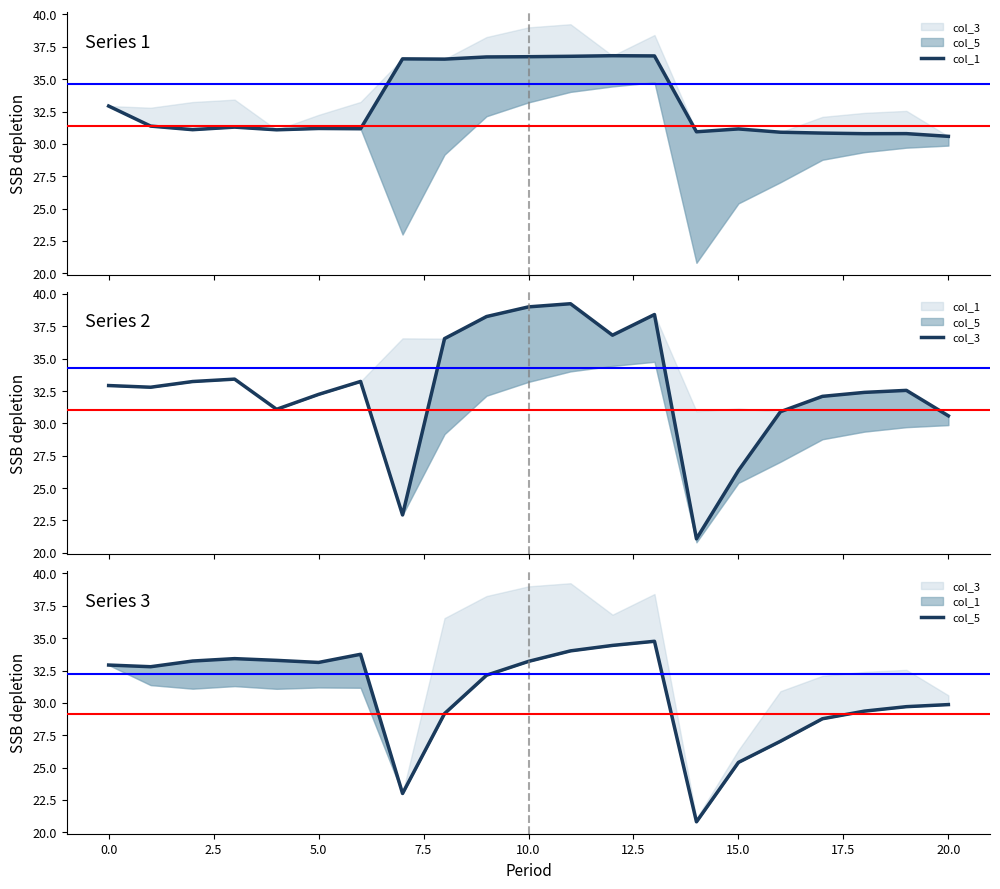

The value of col_5 at 17.5 is 11.7. True or false?

False